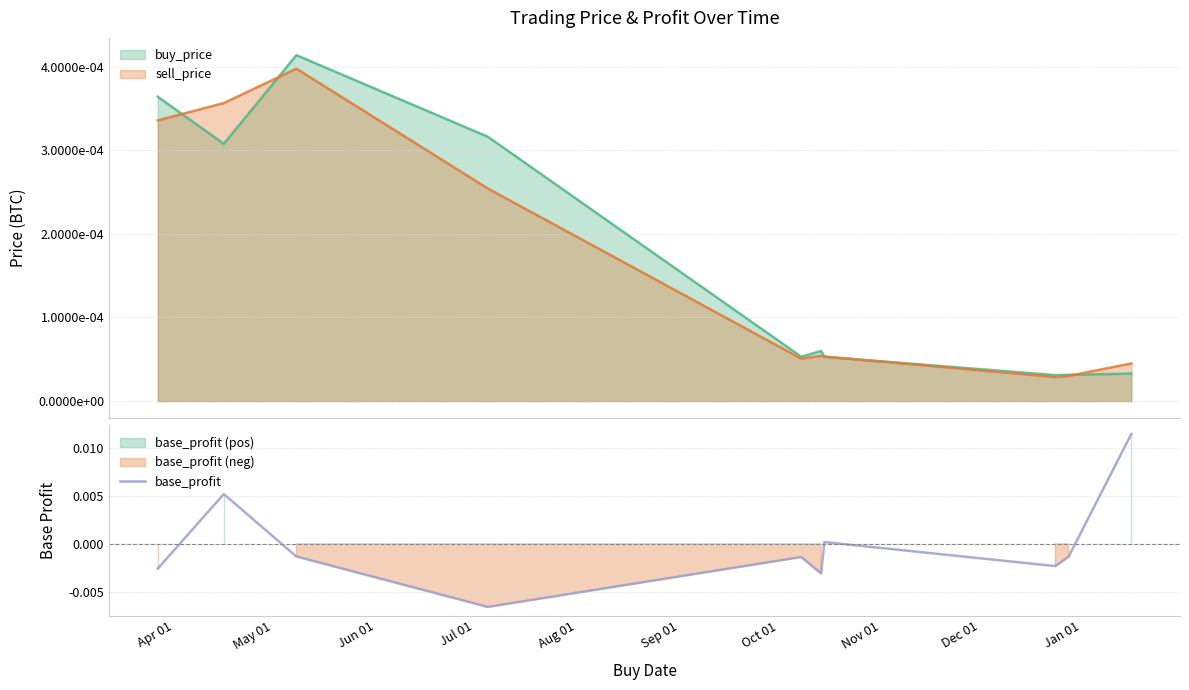

Which category has the highest value across all series?

Jan 01